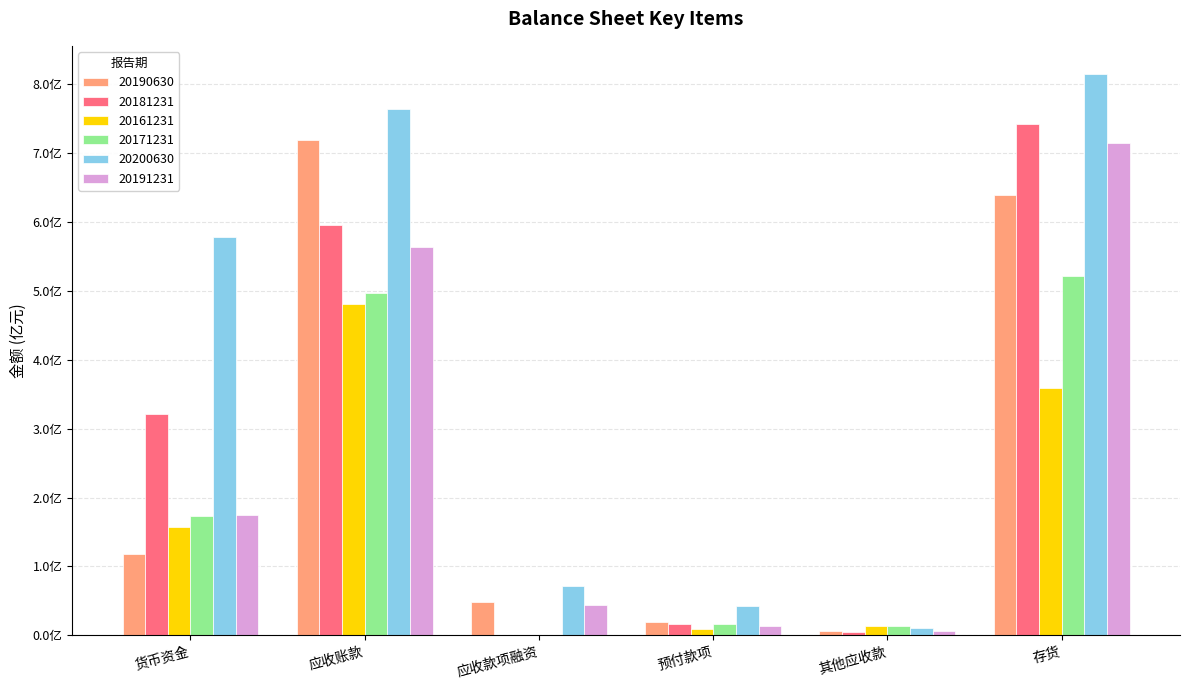

Where does the 20200630 series first go above 578856317?

货币资金